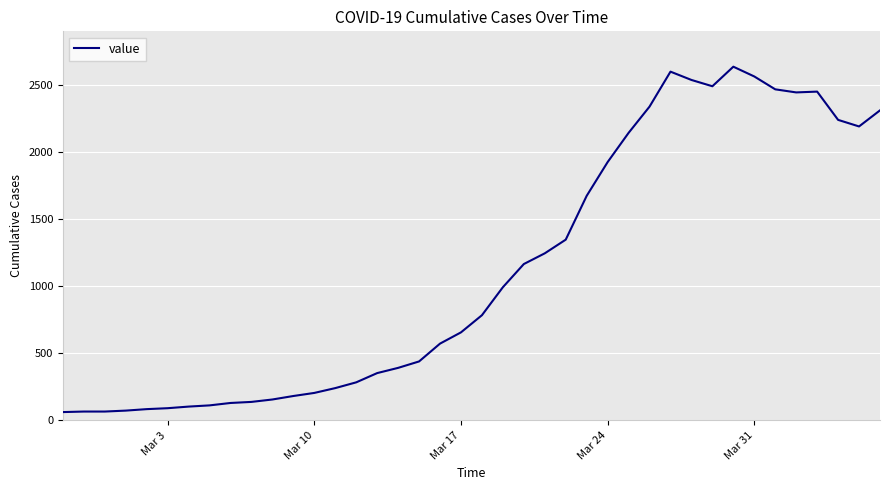

What is the smallest value displayed?

61